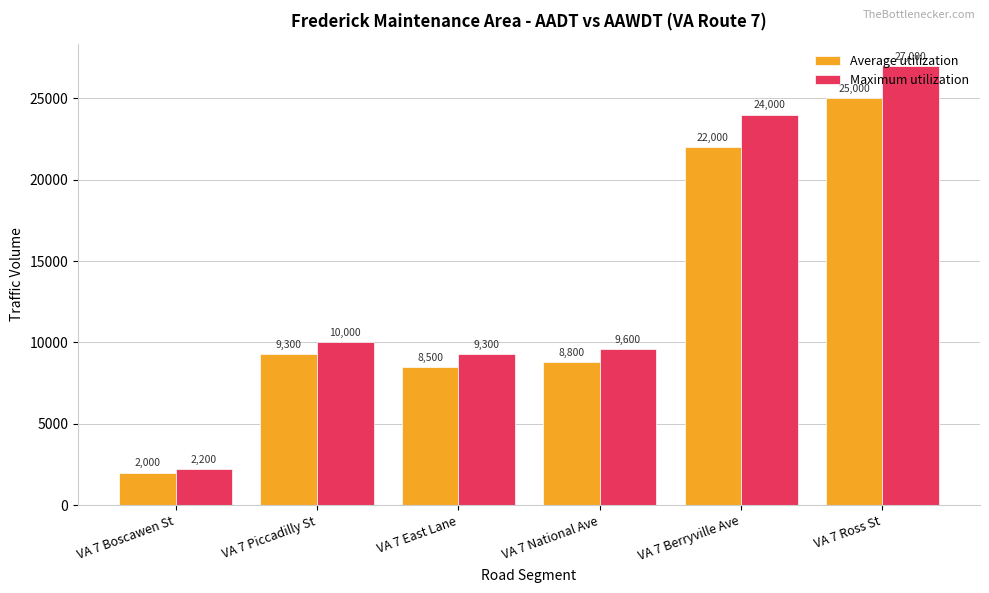

Reading left to right, what are all the values shown in this chart?

Average utilization: 2000	9300	8500	8800	22000	25000
Maximum utilization: 2200	10000	9300	9600	24000	27000